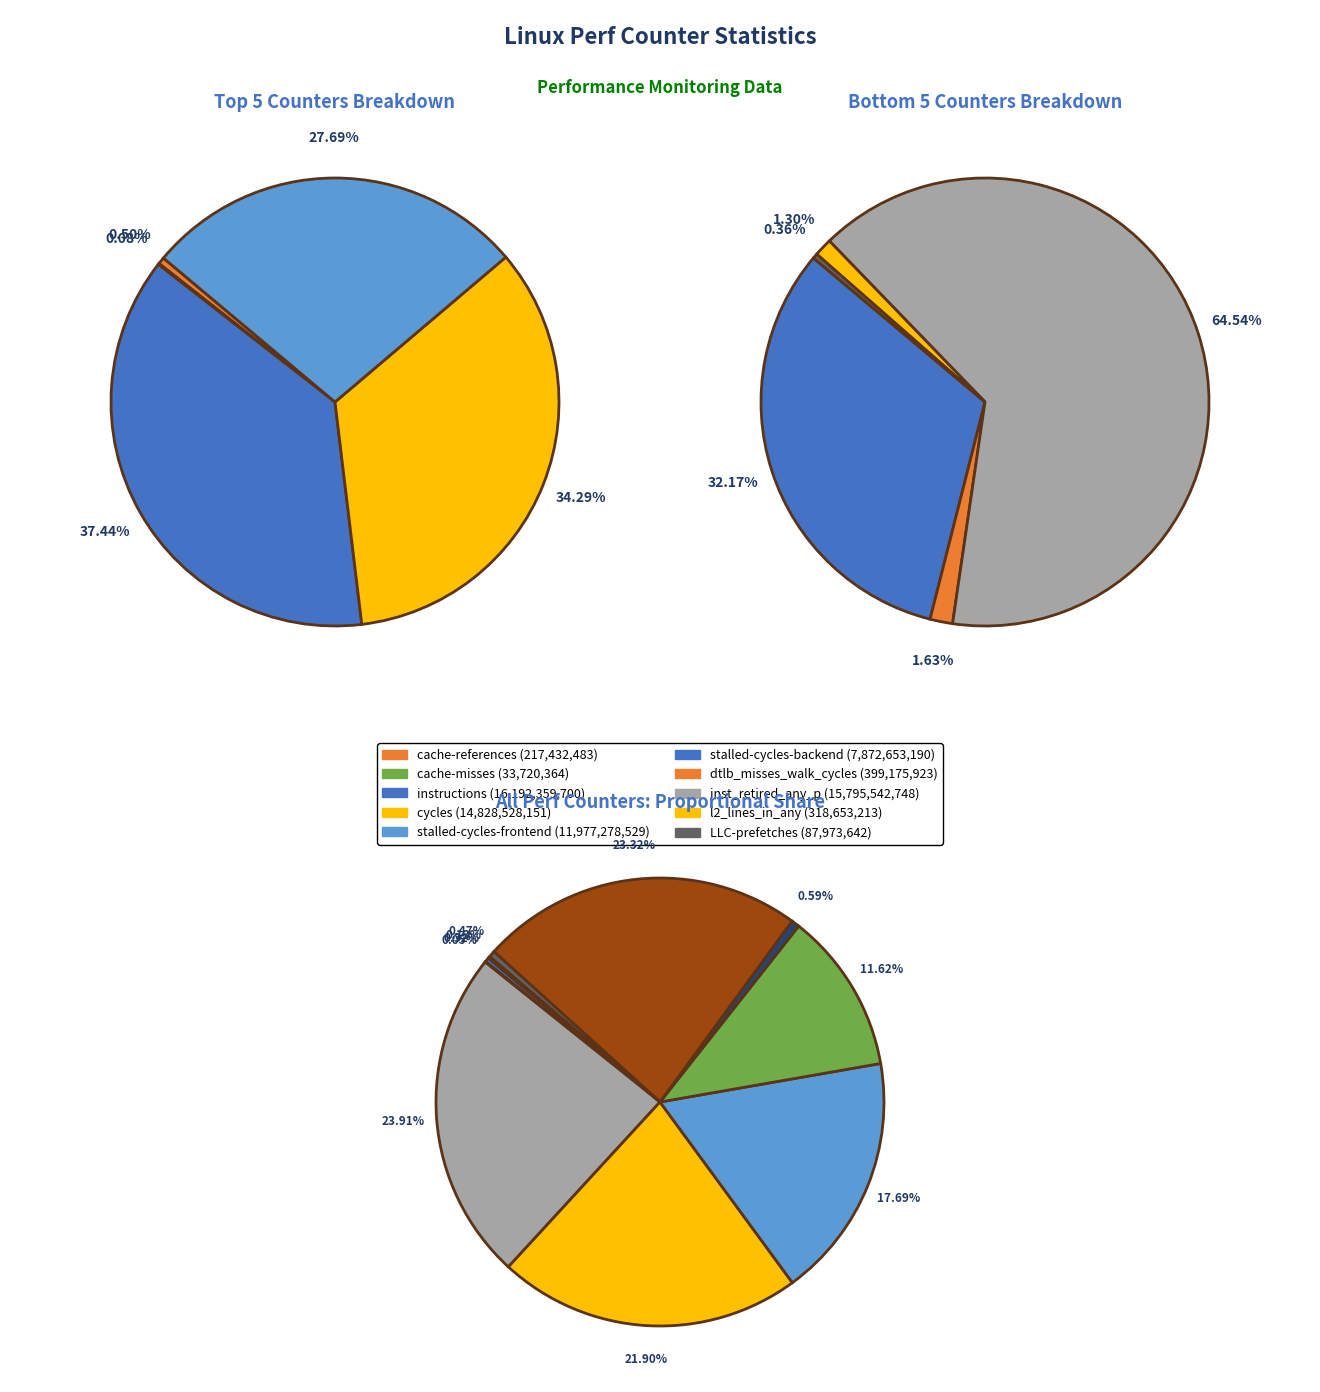

To the nearest percent, what is the average slice percentage?

10%